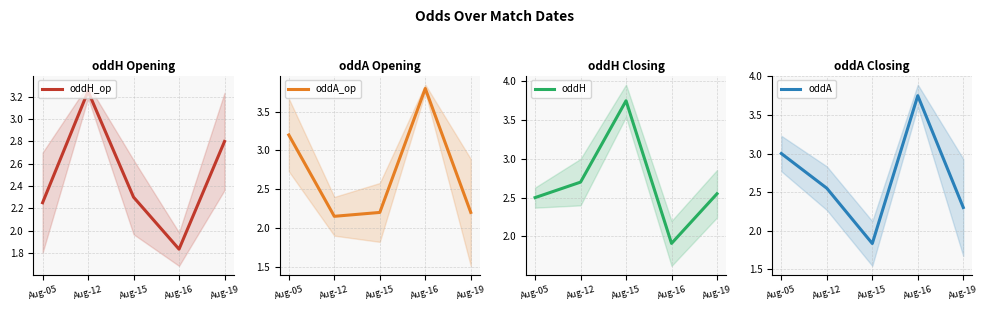

Rank the series by their maximum value, from highest to lowest.

oddA_op, oddH, oddA, oddH_op